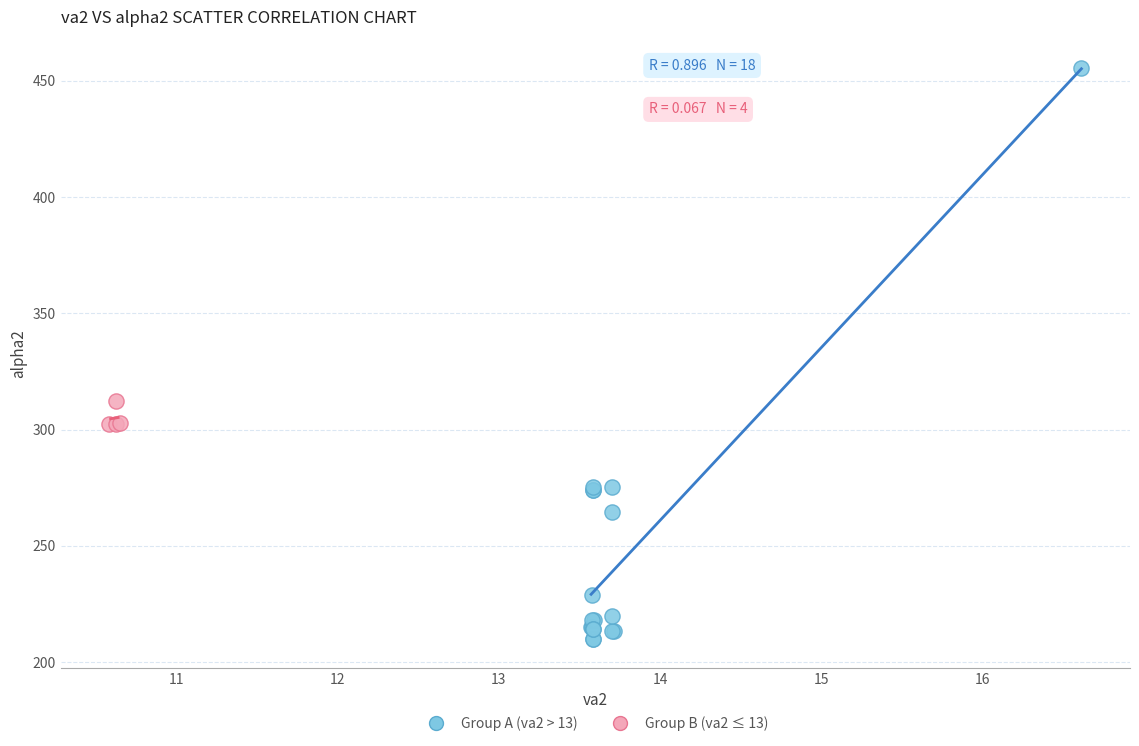

Which series has the widest spread of Y values?

Group A (va2 > 13)